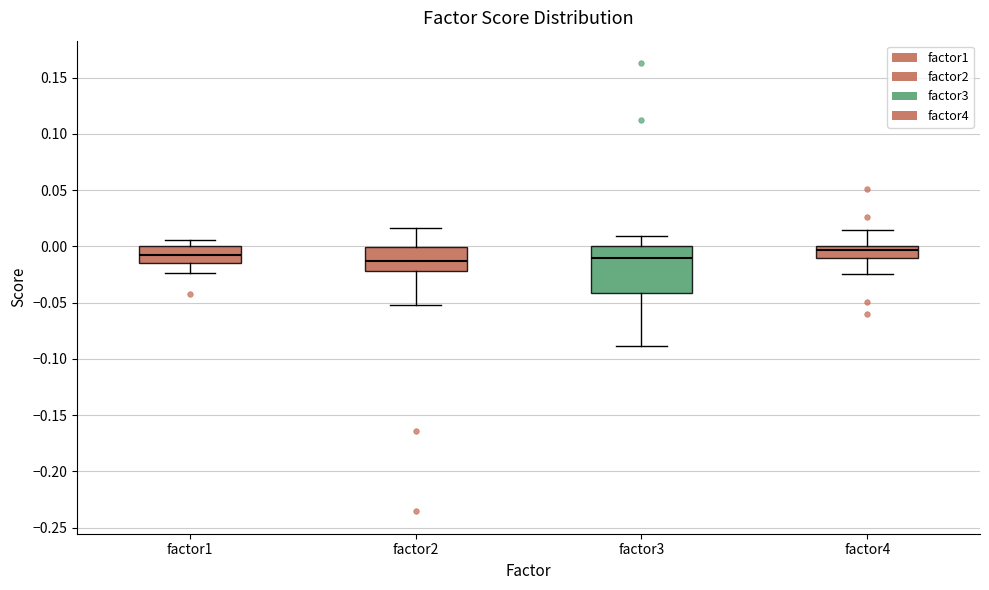

Where does the lower whisker of the box for factor1 end on the y-axis? The values are not printed on the chart, so give them approximately, as read against the axis.

-0.025